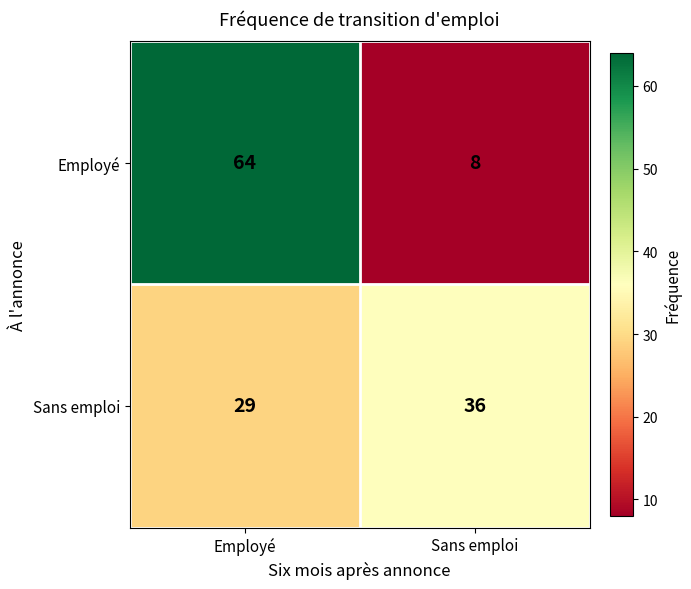

What is the difference between the Sans emploi values at Sans emploi and Employé?

7